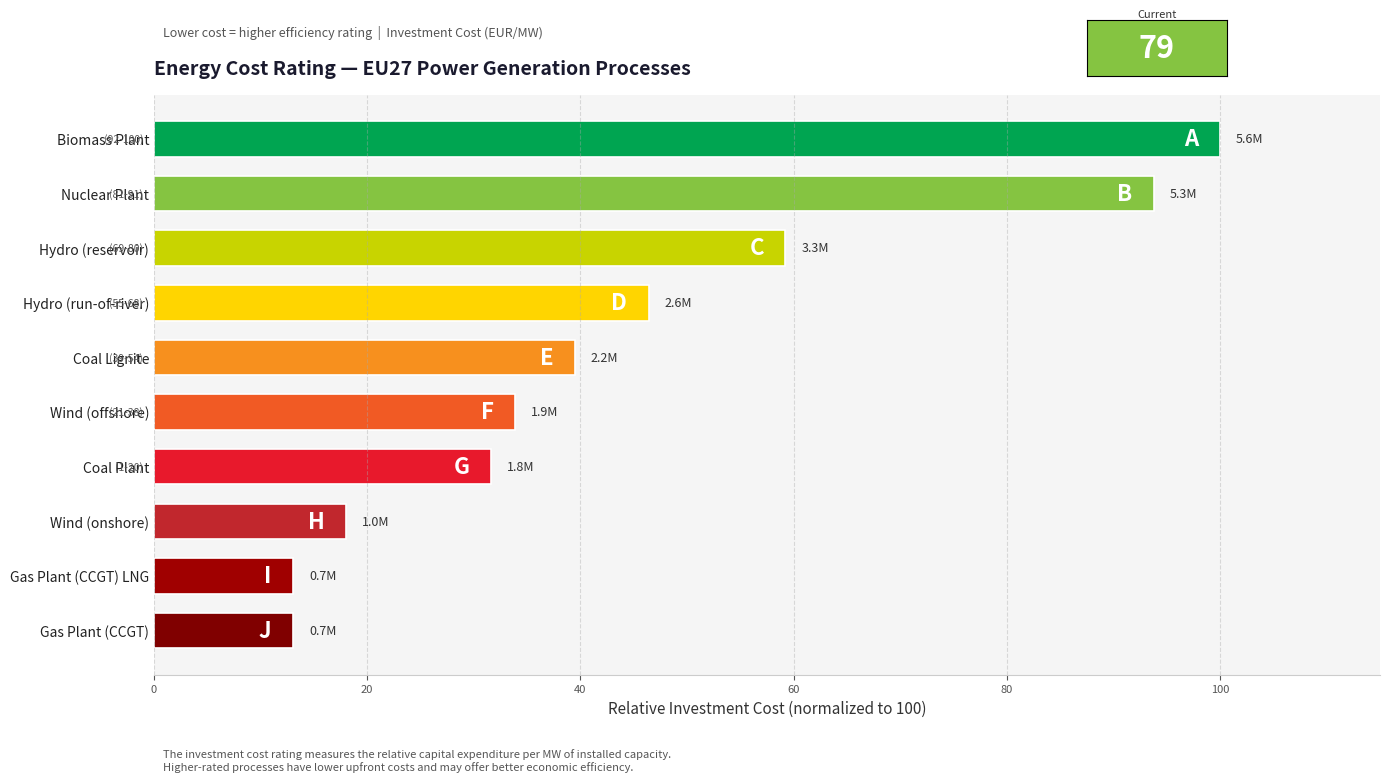

What is the change in value from Coal Lignite to Gas Plant (CCGT) LNG?

-26.5